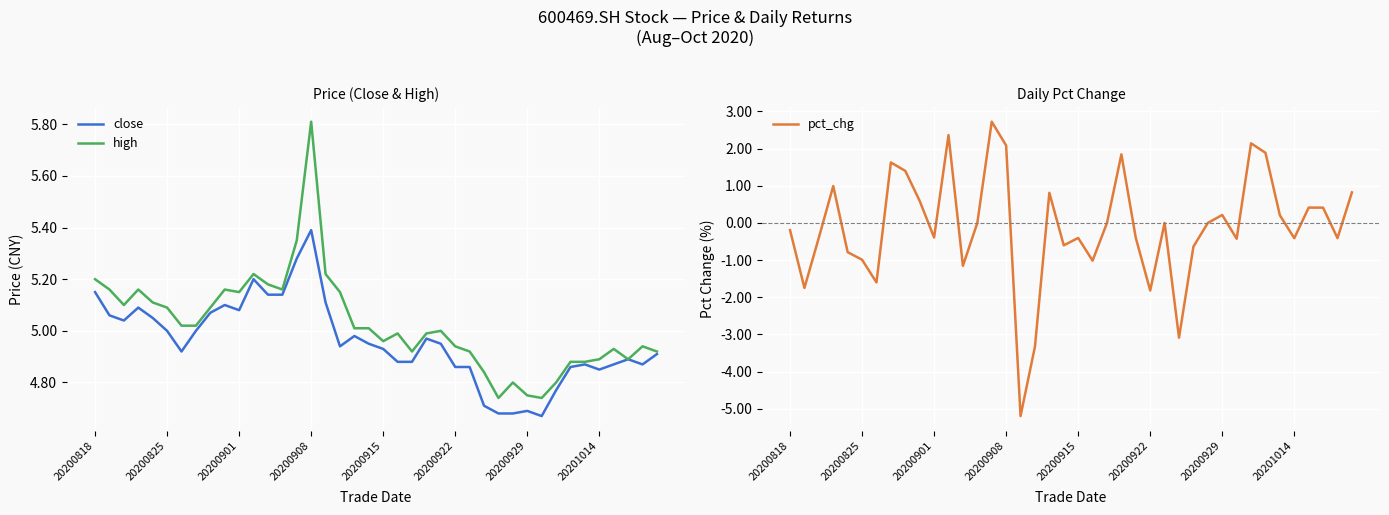

At which category is the sum across all series the highest?

14